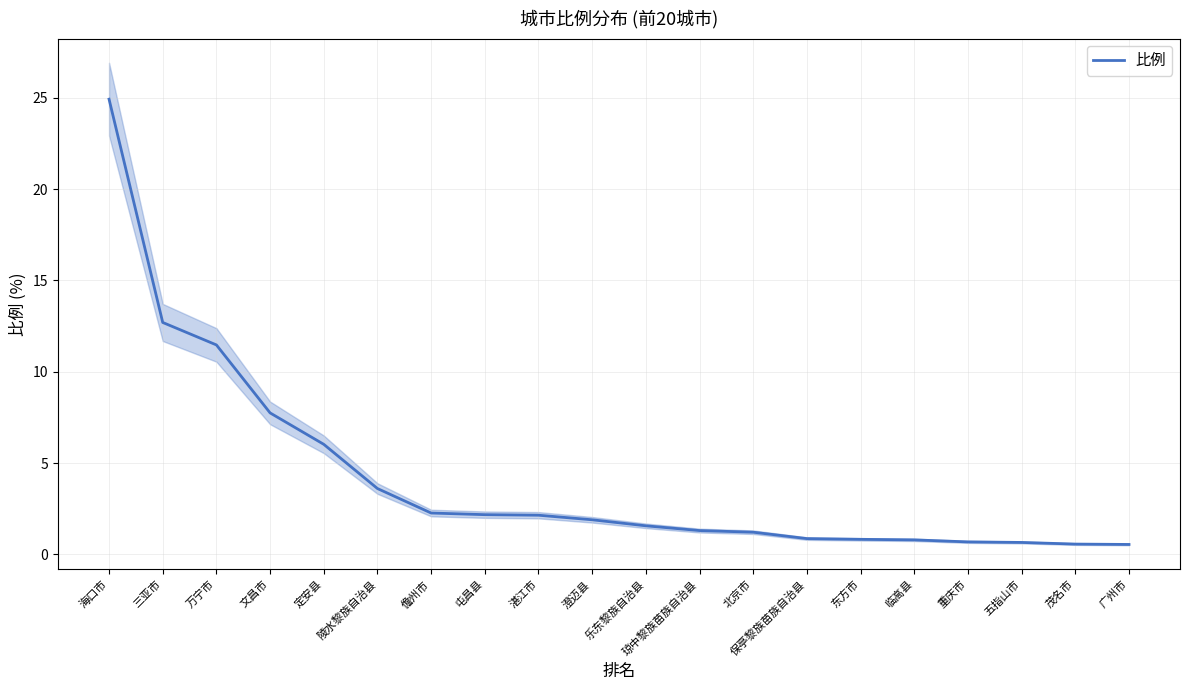

What is the average value?

4.2